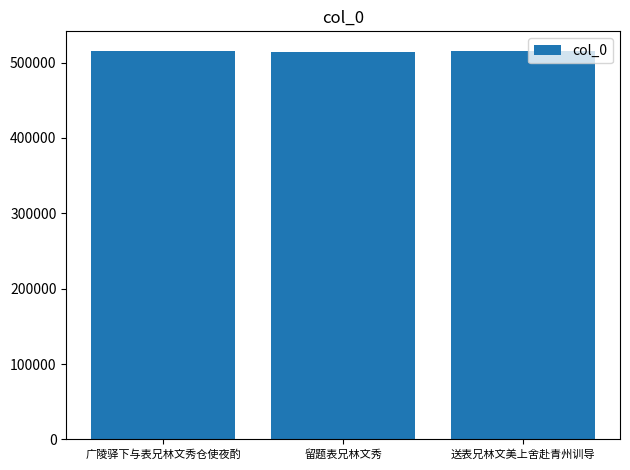

How many bars are there in total?

3